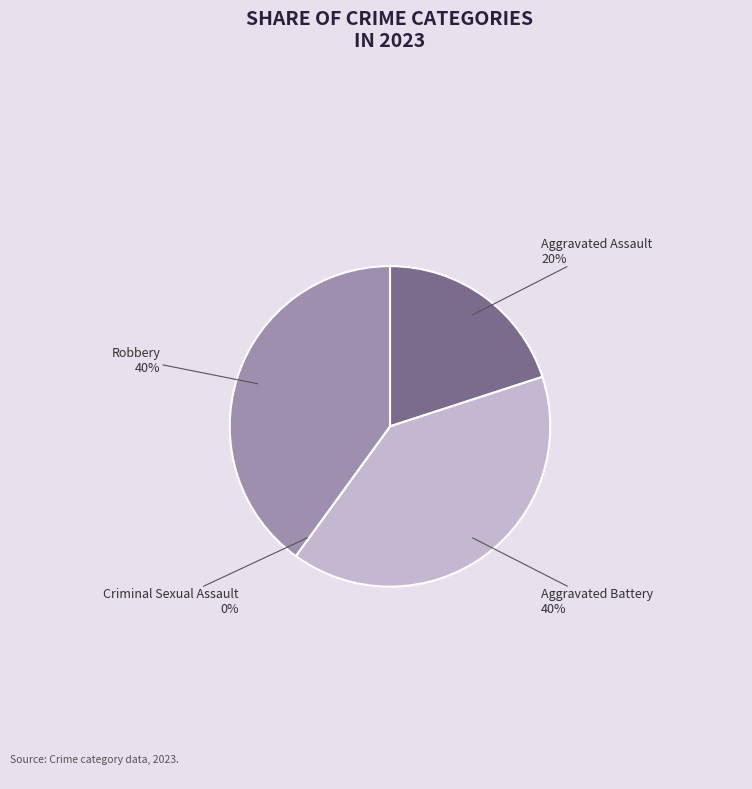

Which category has the smallest portion of the pie?

Criminal Sexual Assault